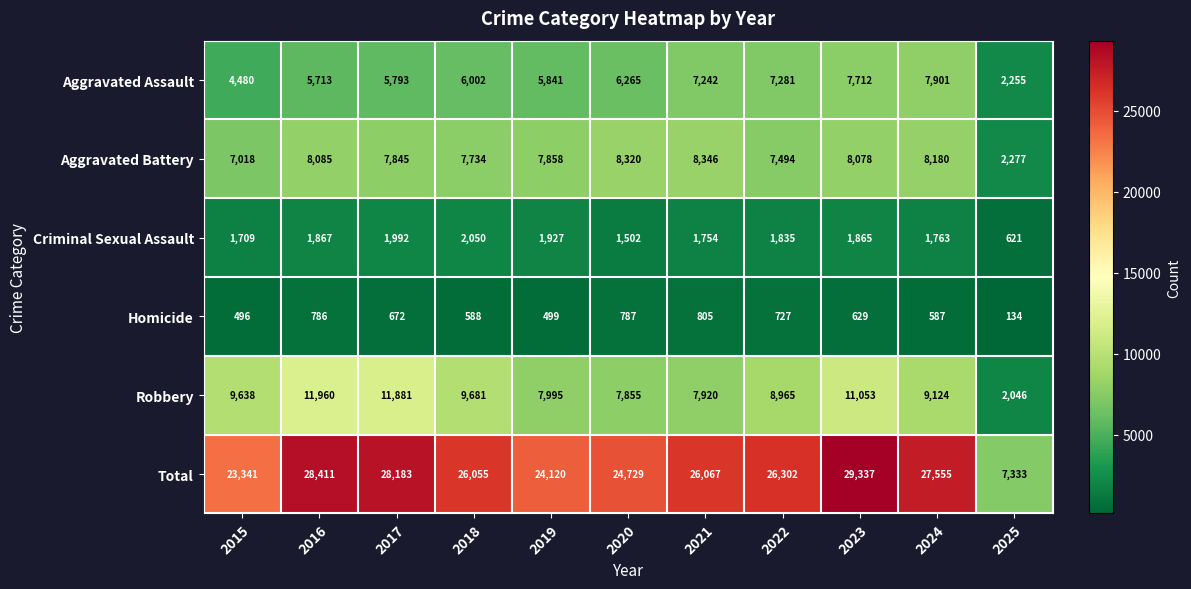

What is the highest value of the Criminal Sexual Assault series?

2050